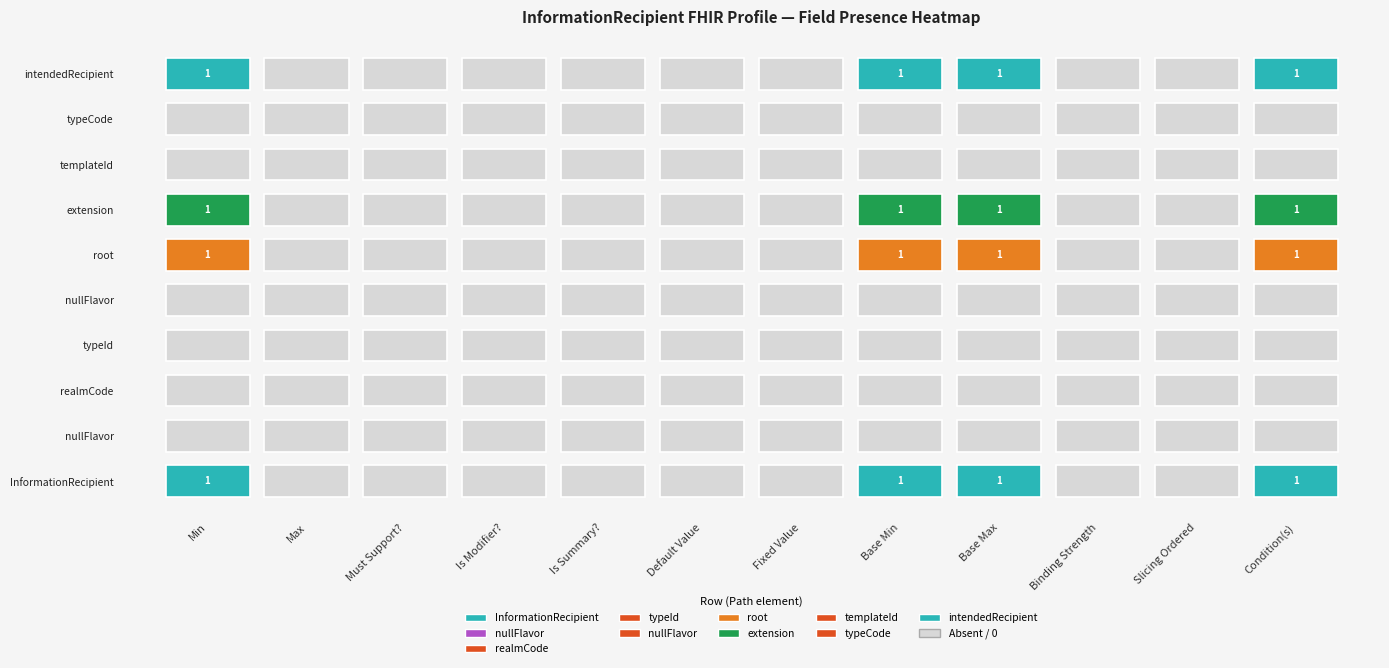

Is the value of InformationRecipient.typeId.extension at Default Value greater than the value of InformationRecipient.templateId at Slicing Ordered?

No